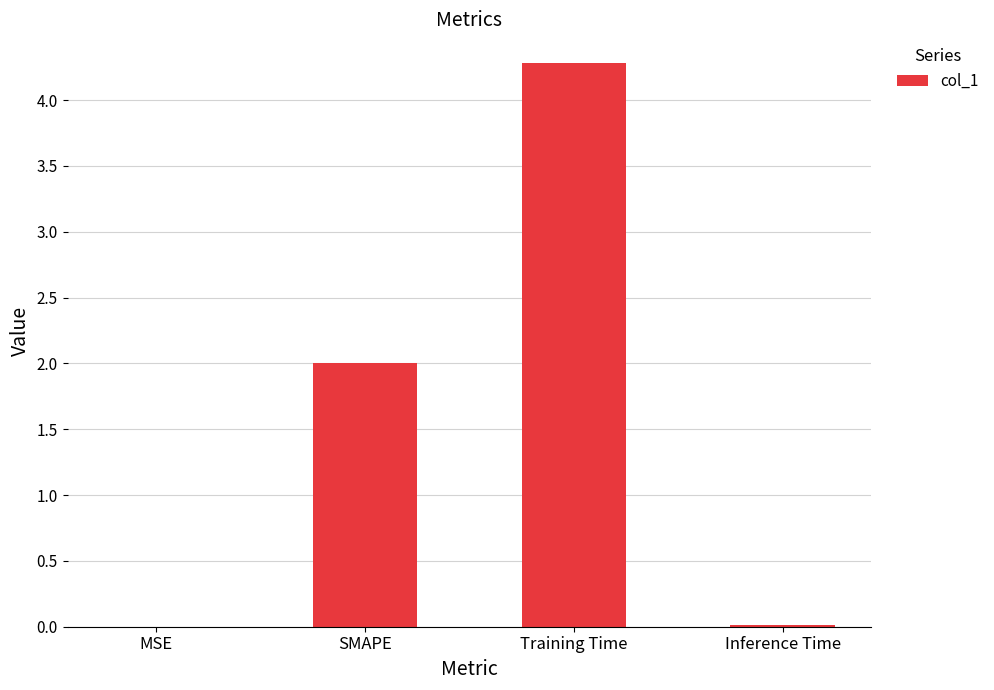

What is the sum of all values?

6.3